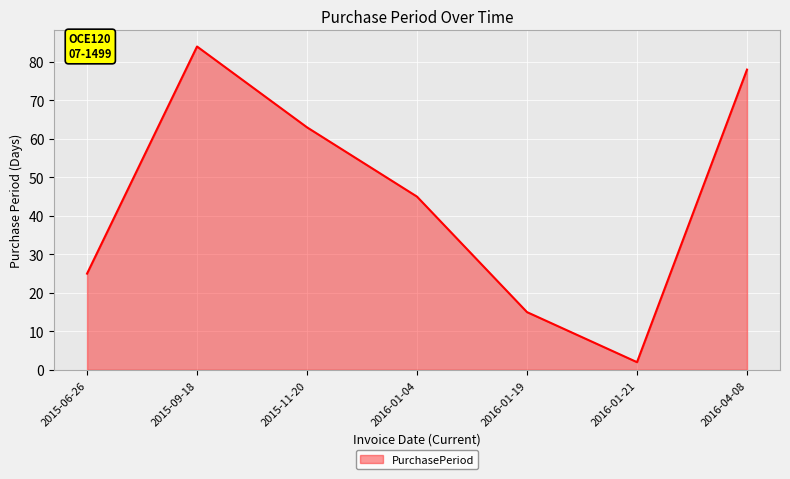

List the labels in order of value, smallest first.

2016-01-21, 2016-01-19, 2015-06-26, 2016-01-04, 2015-11-20, 2016-04-08, 2015-09-18